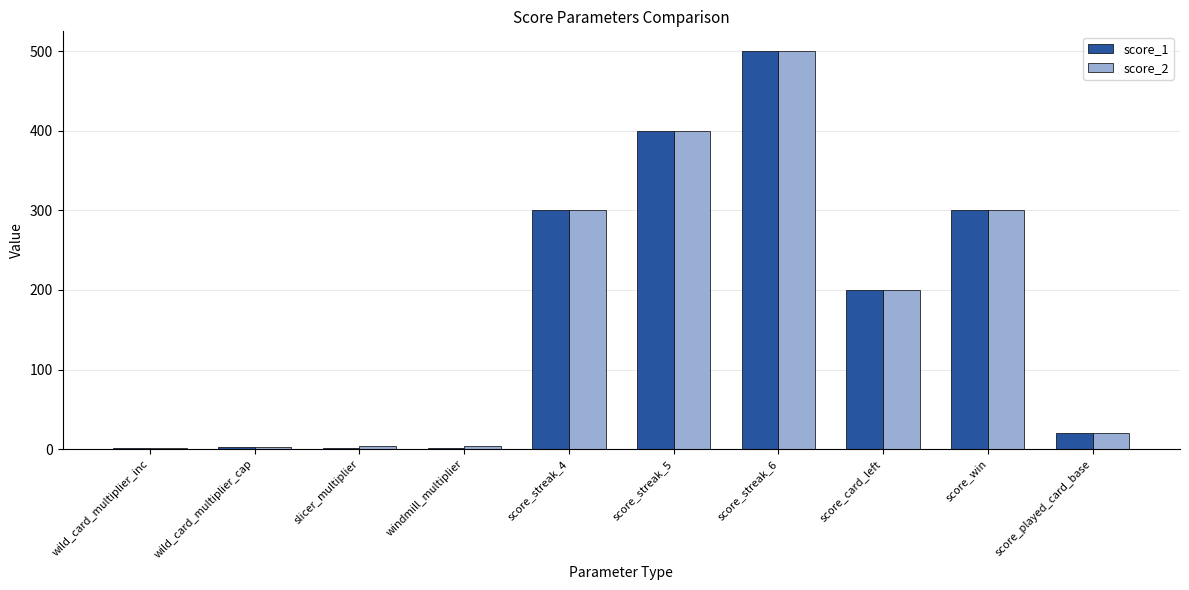

At which label does score_2 reach its peak?

score_streak_6